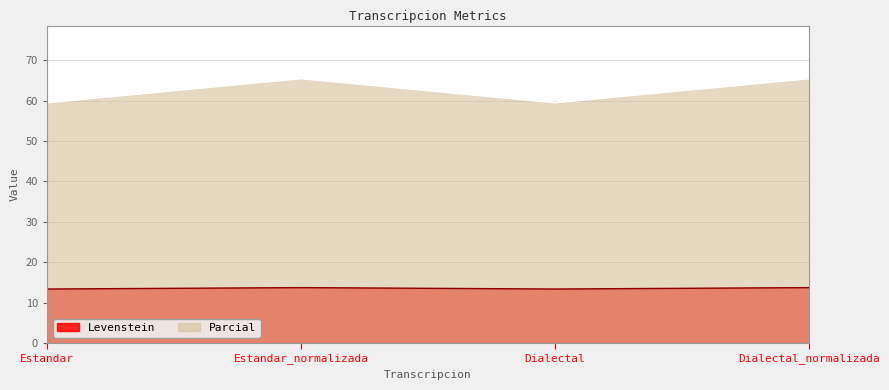

What is the approximate value of Parcial at Estandar_normalizada?

65.5